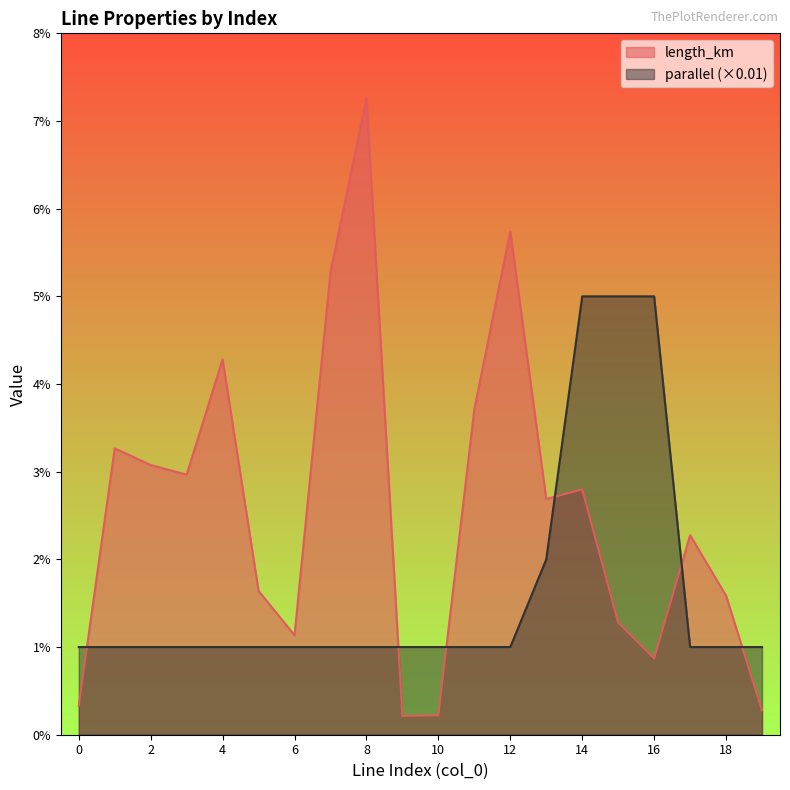

Where is the first local maximum for length_km?

1